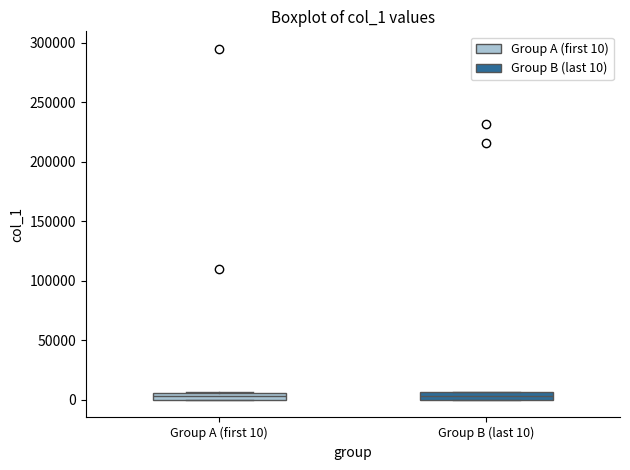

Where is the lower edge of the box for Group A (first 10) on the y-axis? The values are not printed on the chart, so give them approximately, as read against the axis.

0